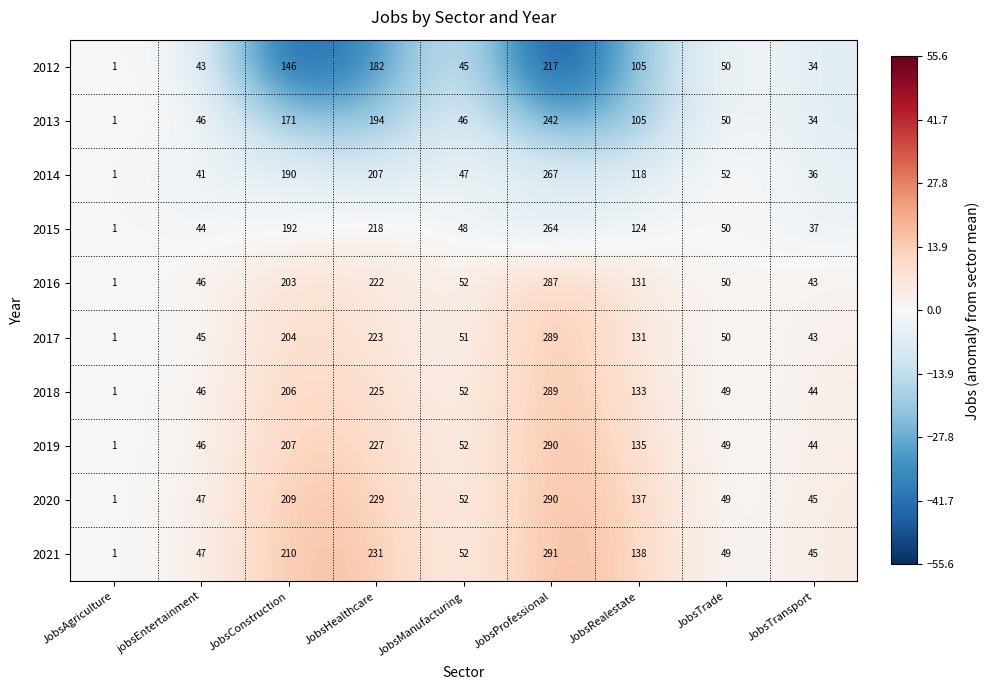

How many values in the 2018 series are below 52?

4